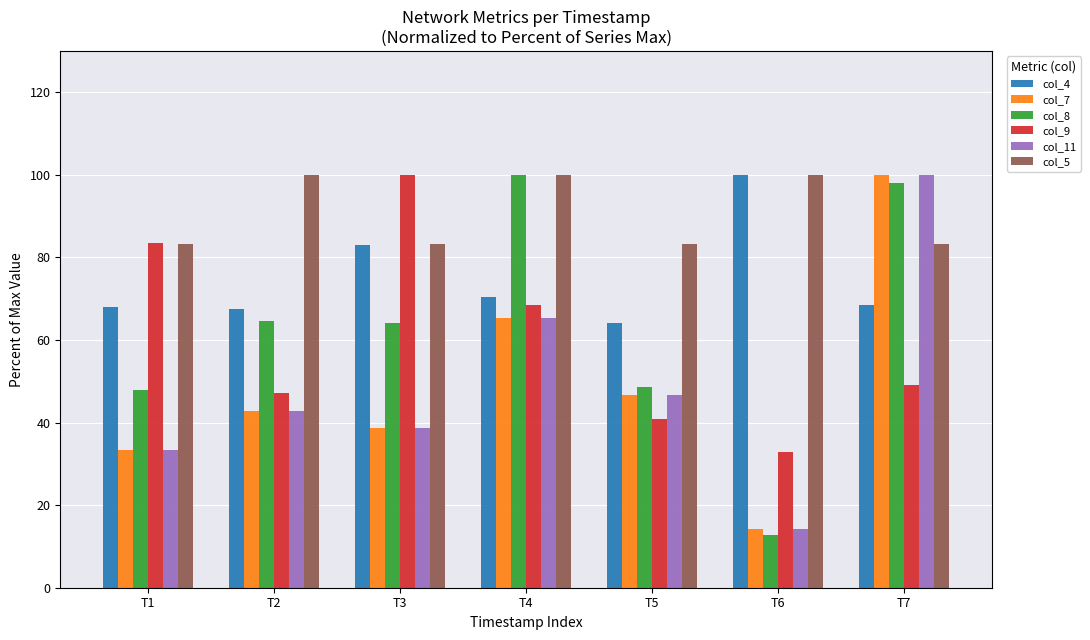

Between T1 and T5, which series saw the biggest shift?

col_9